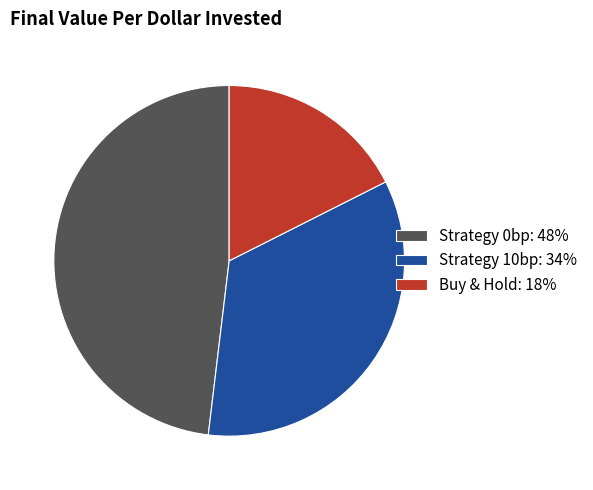

Which slice is the largest?

Strategy 0bp